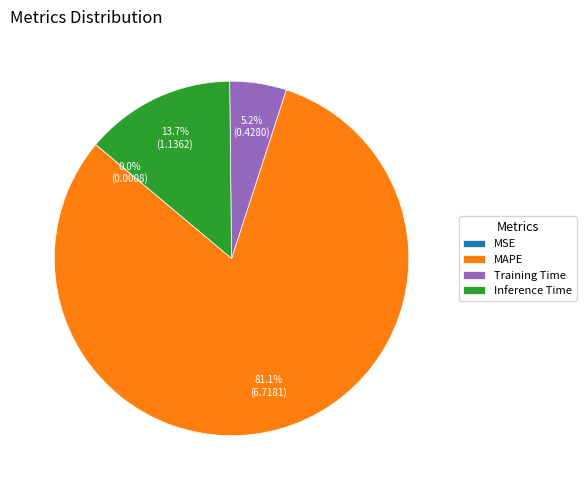

Does any single category account for the majority?

Yes